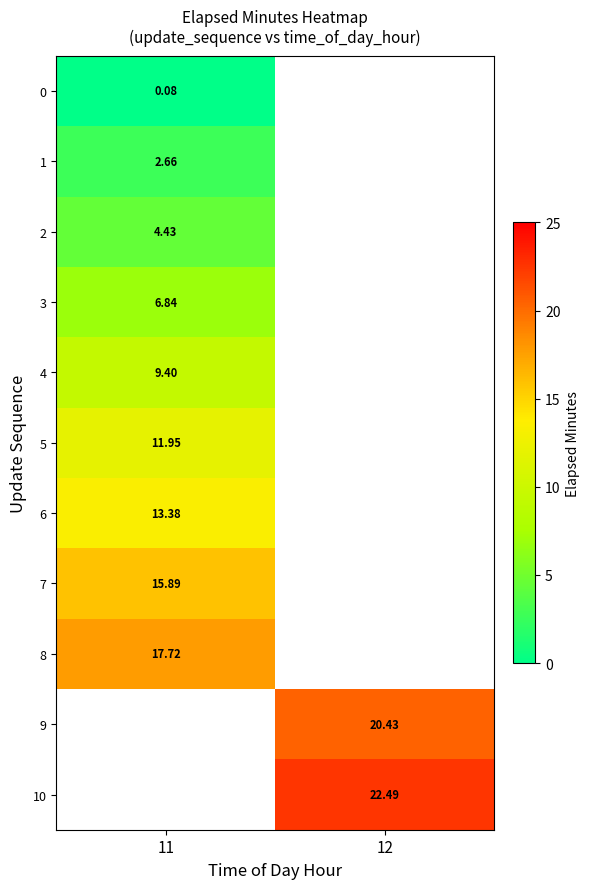

Which has a higher value, 11 or 12?

12